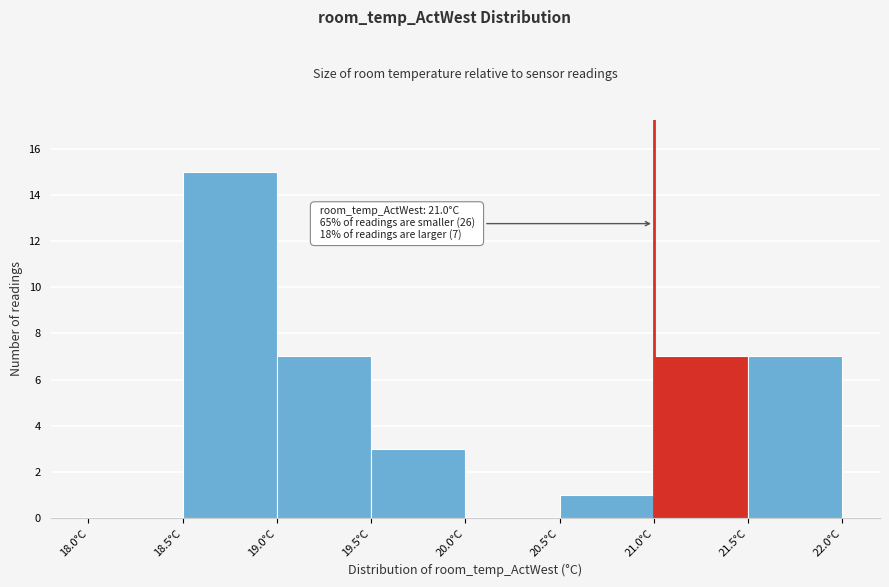

Which range on the x-axis has the tallest bar?

18.5 to 19.0